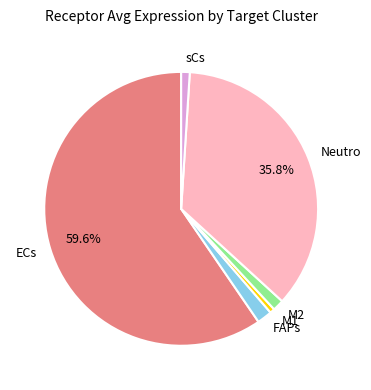

Count the number of slices in the pie.

6